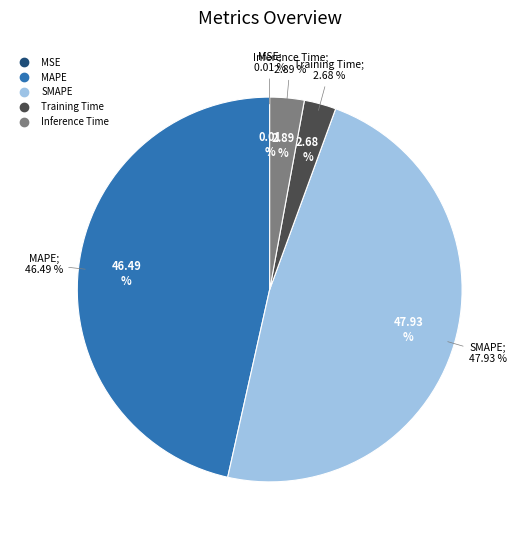

Count the number of slices in the pie.

5